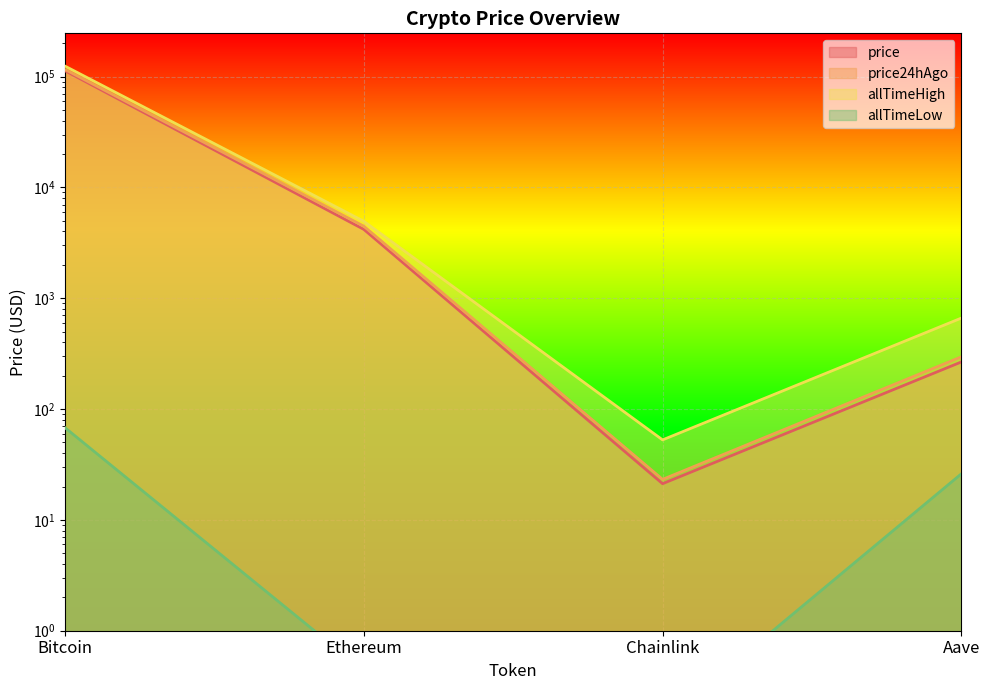

What is the spread (max minus min) of values at Aave?

635.7